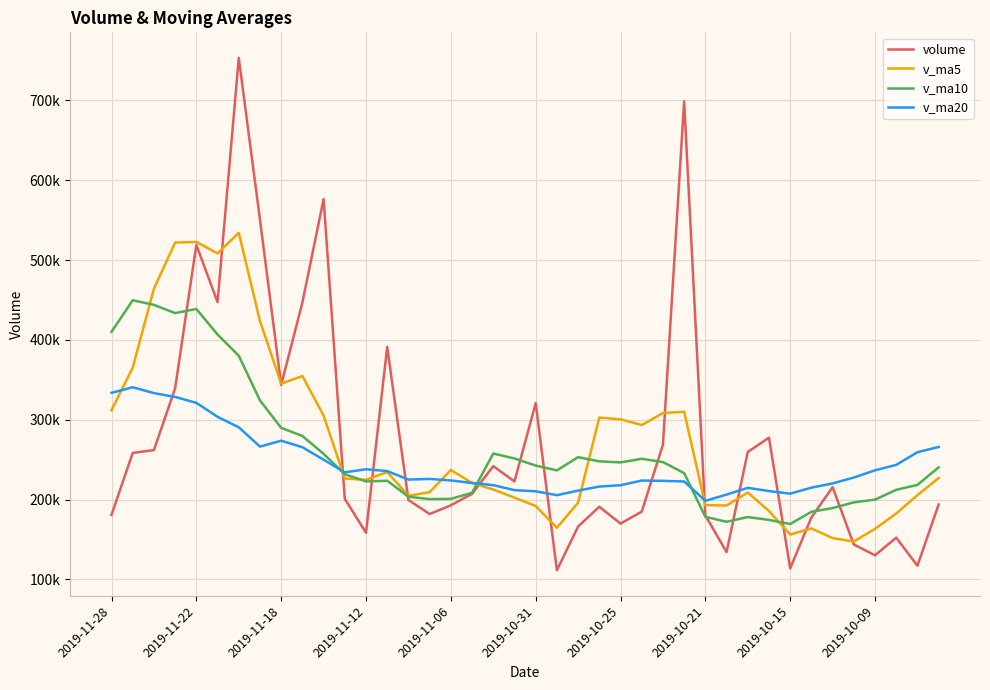

List the series in order of their peak value, highest first.

volume, v_ma5, v_ma10, v_ma20